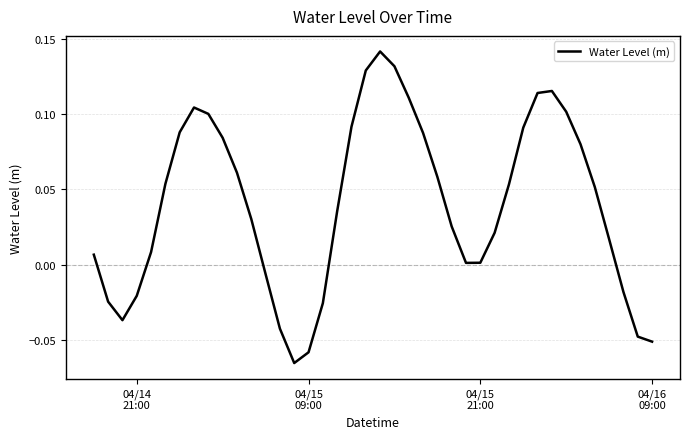

Does the chart display data point markers on the line(s)?

No